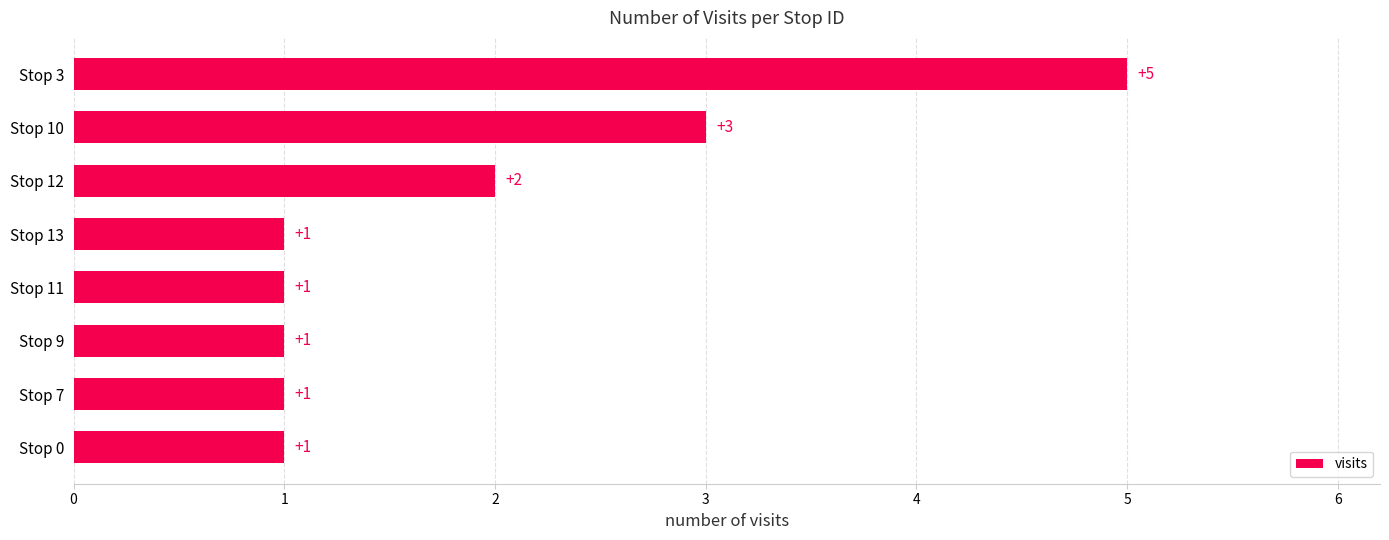

Reading bottom to top, list all the values displayed in this chart.

Stop 0=1	Stop 7=1	Stop 9=1	Stop 11=1	Stop 13=1	Stop 12=2	Stop 10=3	Stop 3=5